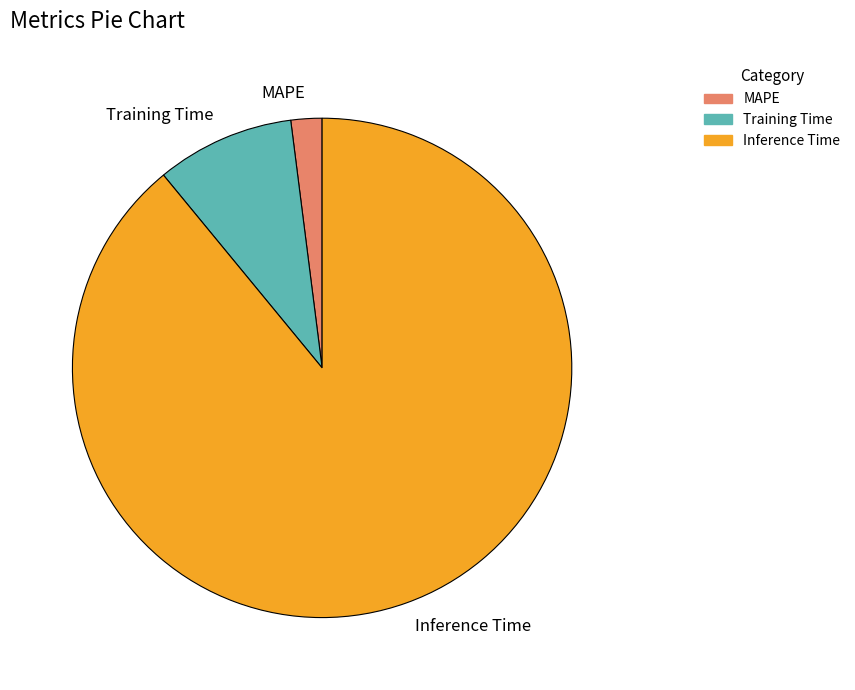

Which slice is the largest?

Inference Time